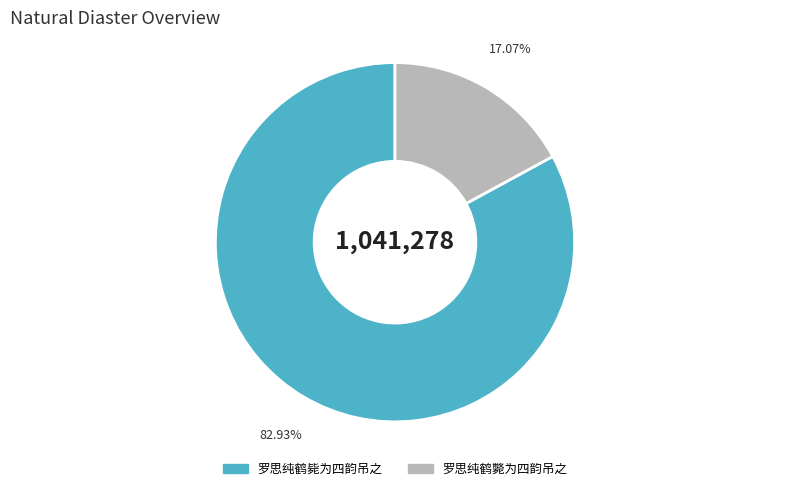

To the nearest percent, what is the difference between the largest and smallest slice percentages?

66%